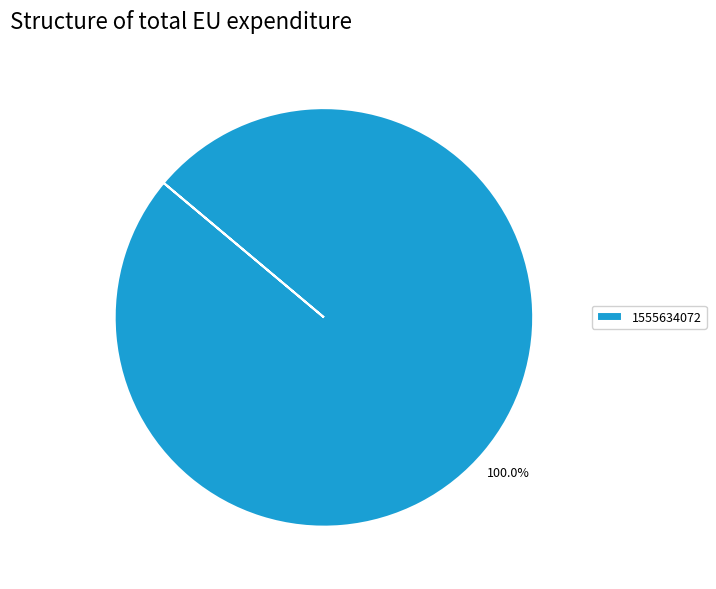

How many segments does this pie chart have?

1